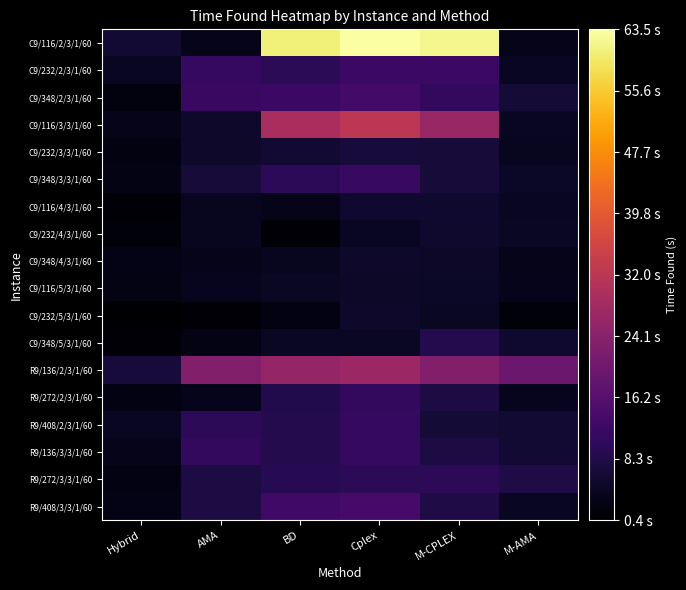

Reading left to right, transcribe all the data shown in this chart.

C9/116/2/3/1/60: Hybrid=6.1	AMA=3.3	BD=60.7	Cplex=63.5	M-CPLEX=61.8	M-AMA=3.3
C9/232/2/3/1/60: Hybrid=4.2	AMA=11.3	BD=9.9	Cplex=12.1	M-CPLEX=12.1	M-AMA=4.2
C9/348/2/3/1/60: Hybrid=2.1	AMA=11.8	BD=12.2	Cplex=13.2	M-CPLEX=11.0	M-AMA=6.5
C9/116/3/3/1/60: Hybrid=3.2	AMA=5.3	BD=29.1	Cplex=32.0	M-CPLEX=26.5	M-AMA=4.4
C9/232/3/3/1/60: Hybrid=2.3	AMA=5.3	BD=6.3	Cplex=6.8	M-CPLEX=6.7	M-AMA=4.0
C9/348/3/3/1/60: Hybrid=2.8	AMA=6.7	BD=10.2	Cplex=11.7	M-CPLEX=6.6	M-AMA=4.8
C9/116/4/3/1/60: Hybrid=1.2	AMA=4.1	BD=3.3	Cplex=5.7	M-CPLEX=5.7	M-AMA=4.3
C9/232/4/3/1/60: Hybrid=1.6	AMA=4.1	BD=1.4	Cplex=4.2	M-CPLEX=5.4	M-AMA=4.4
C9/348/4/3/1/60: Hybrid=2.9	AMA=3.3	BD=4.0	Cplex=5.3	M-CPLEX=5.0	M-AMA=3.2
C9/116/5/3/1/60: Hybrid=2.7	AMA=3.7	BD=4.4	Cplex=5.1	M-CPLEX=4.7	M-AMA=3.5
C9/232/5/3/1/60: Hybrid=0.6	AMA=1.2	BD=2.6	Cplex=5.2	M-CPLEX=4.4	M-AMA=1.6
C9/348/5/3/1/60: Hybrid=1.0	AMA=2.8	BD=4.4	Cplex=4.4	M-CPLEX=8.9	M-AMA=5.8
R9/136/2/3/1/60: Hybrid=7.0	AMA=22.9	BD=25.8	Cplex=26.9	M-CPLEX=22.9	M-AMA=19.6
R9/272/2/3/1/60: Hybrid=2.6	AMA=3.6	BD=8.7	Cplex=11.0	M-CPLEX=7.7	M-AMA=3.8
R9/408/2/3/1/60: Hybrid=4.2	AMA=10.1	BD=8.9	Cplex=11.1	M-CPLEX=6.5	M-AMA=5.9
R9/136/3/3/1/60: Hybrid=3.2	AMA=10.9	BD=8.9	Cplex=11.2	M-CPLEX=7.8	M-AMA=6.0
R9/272/3/3/1/60: Hybrid=2.5	AMA=7.7	BD=9.5	Cplex=10.0	M-CPLEX=10.1	M-AMA=8.2
R9/408/3/3/1/60: Hybrid=3.1	AMA=7.8	BD=12.8	Cplex=13.8	M-CPLEX=8.2	M-AMA=4.1